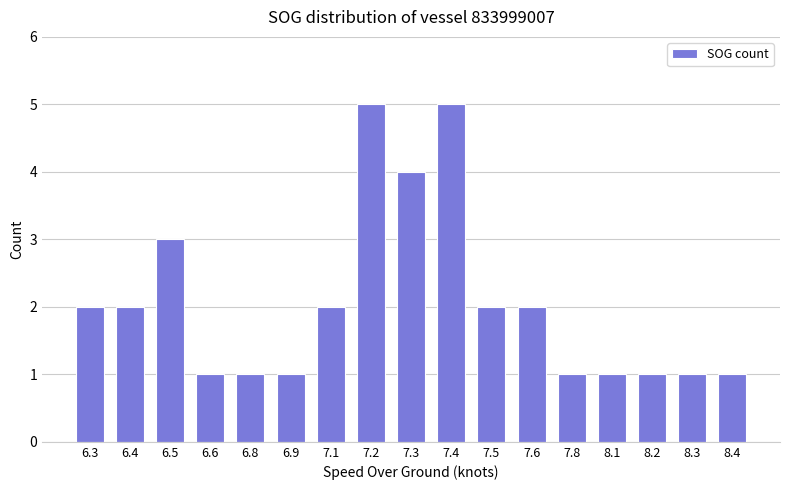

What is the minimum value shown in the chart?

1